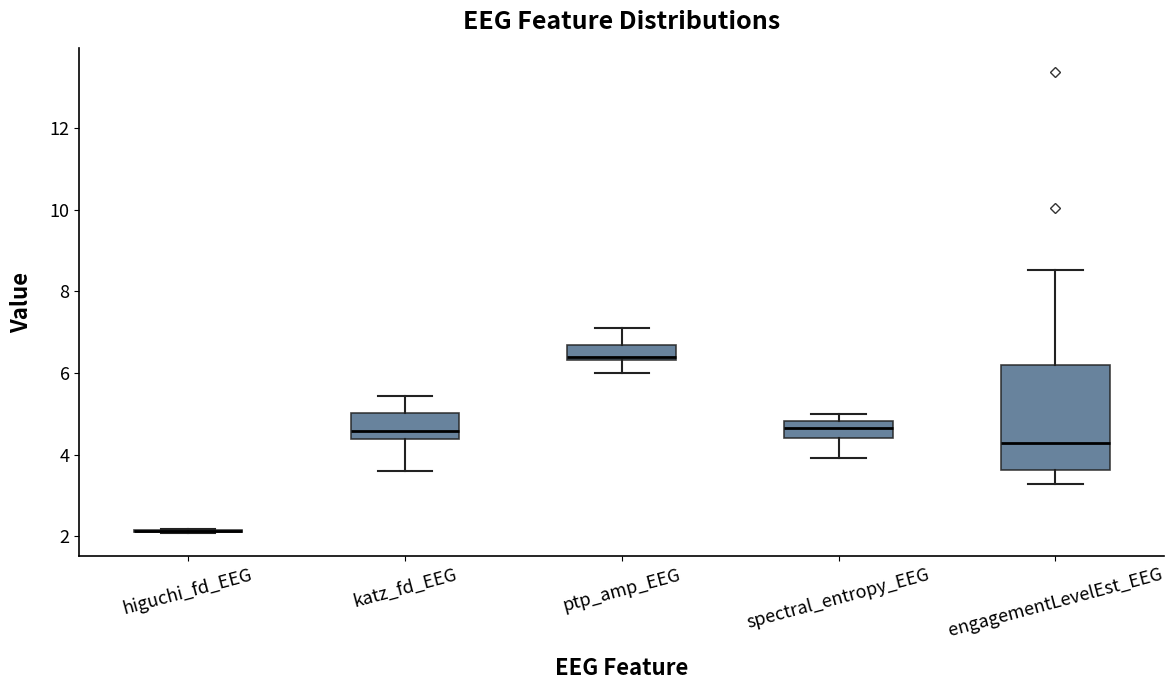

Comparing the boxes themselves (not the whiskers), which one is the tallest?

engagementLevelEst_EEG